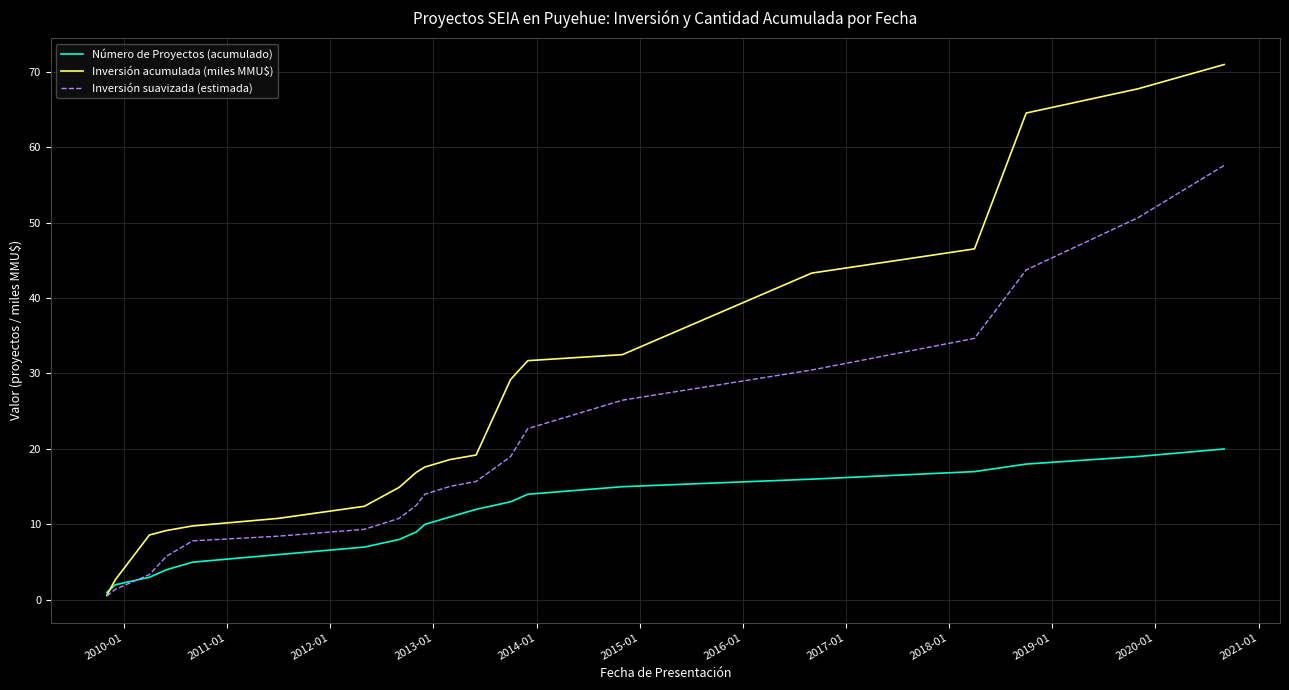

Which series has the largest total across all categories?

Inversión acumulada (miles MMU$)